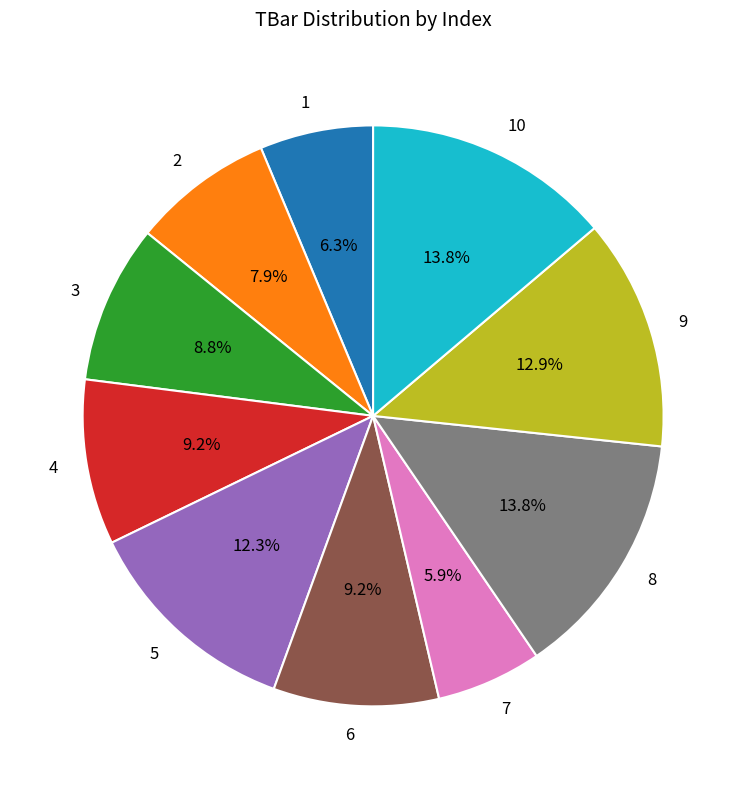

What is the ratio of the value at 5 to the value at 10?

0.9